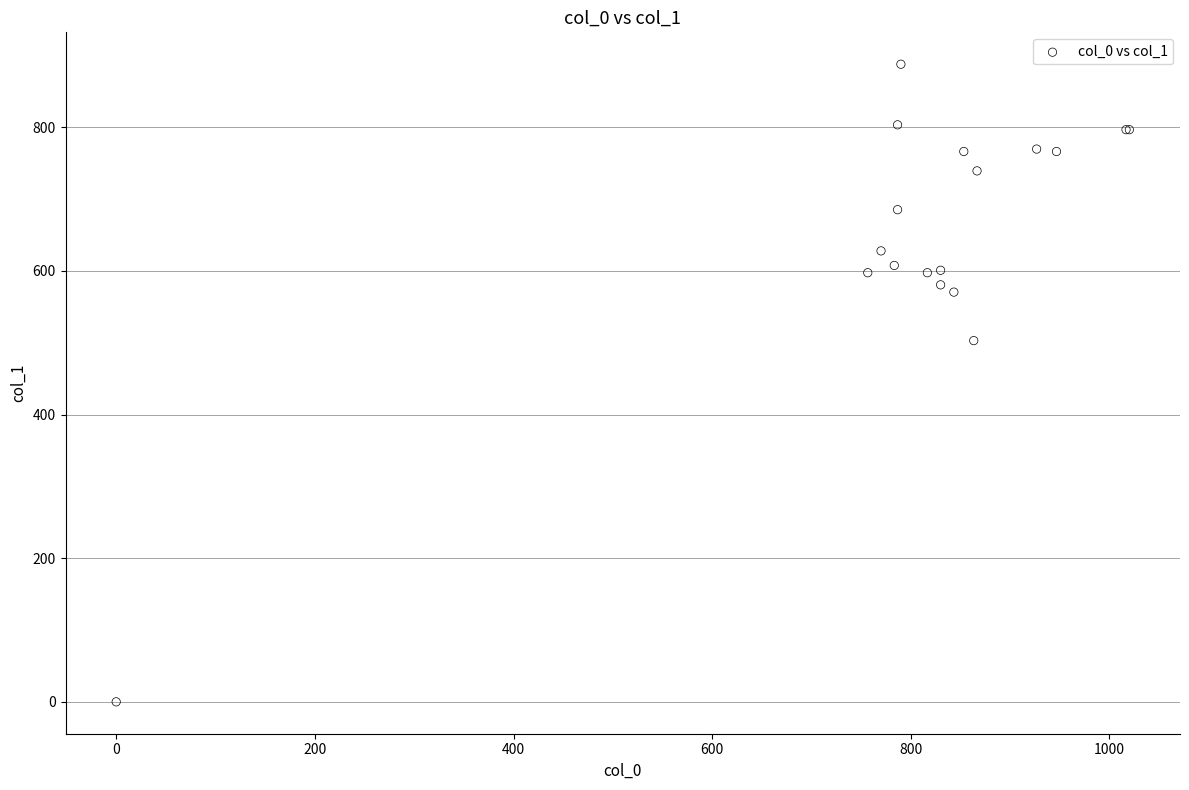

What Y value in the scatter plot is closest to 443?

502.9